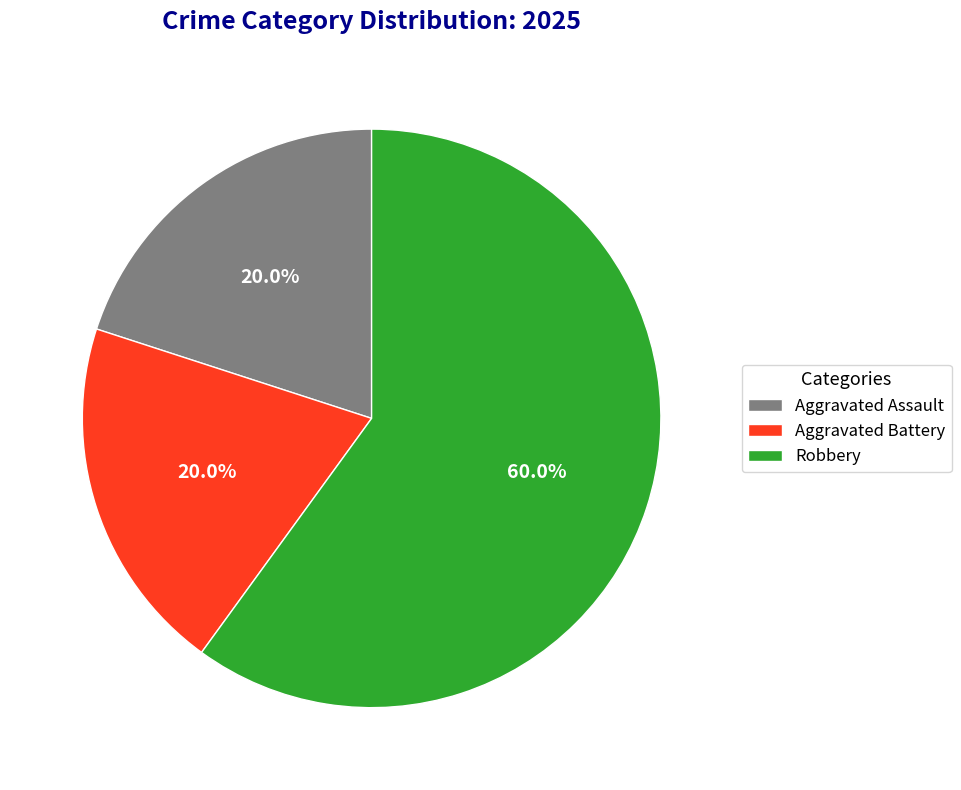

Which slice is the largest?

Robbery